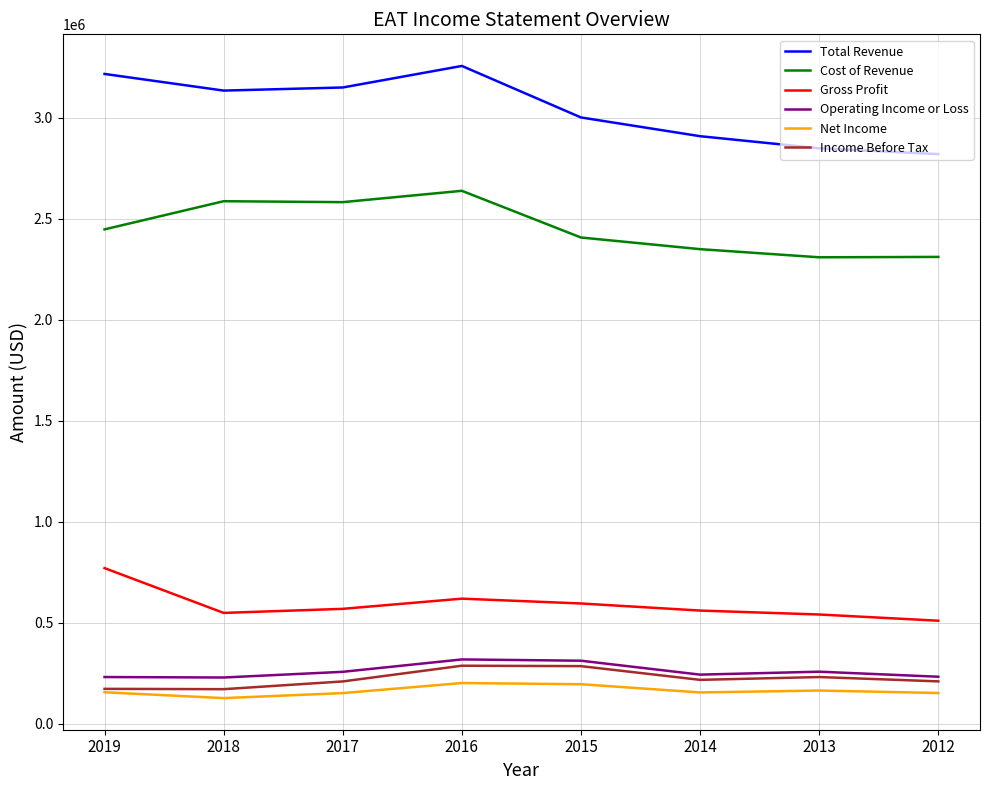

Which series has the widest spread of values?

Total Revenue